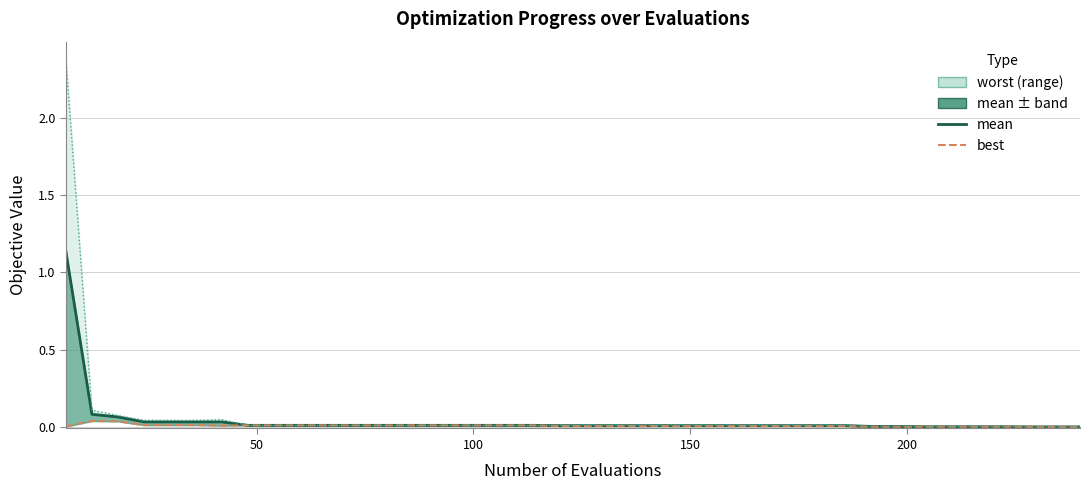

The value of worst (line) at 21 is 0.0. True or false?

True